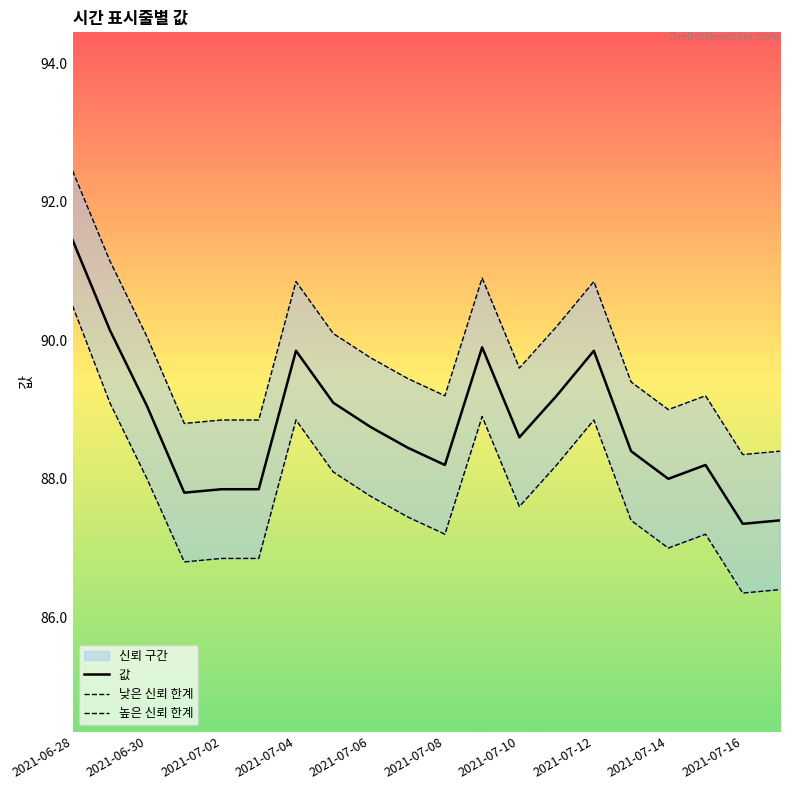

True or false: 값 has a value of 148.7 at 2021-07-12.

False